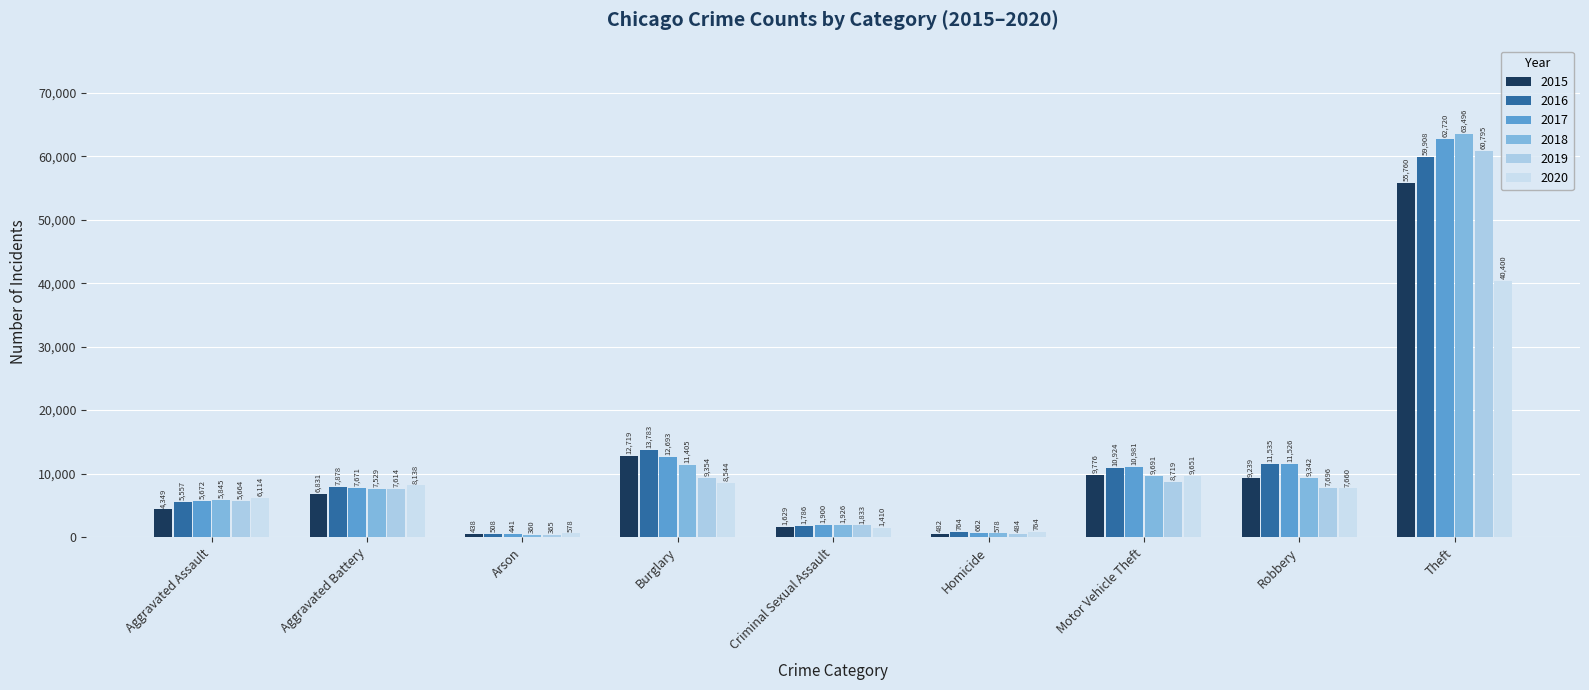

True or false: 2015 has a value of 22268 at Burglary.

False